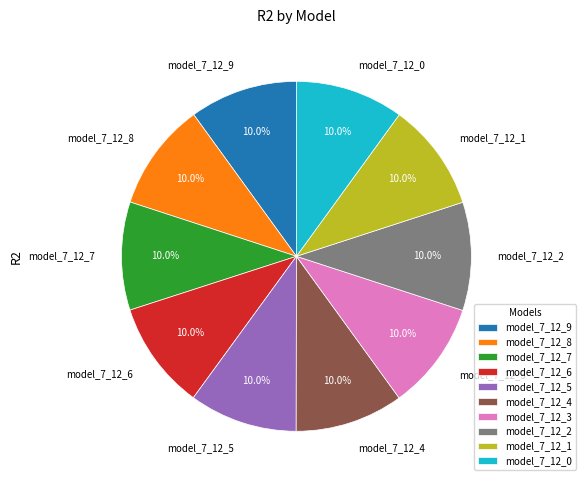

Is the sum of model_7_12_5 and model_7_12_6 greater than half?

No